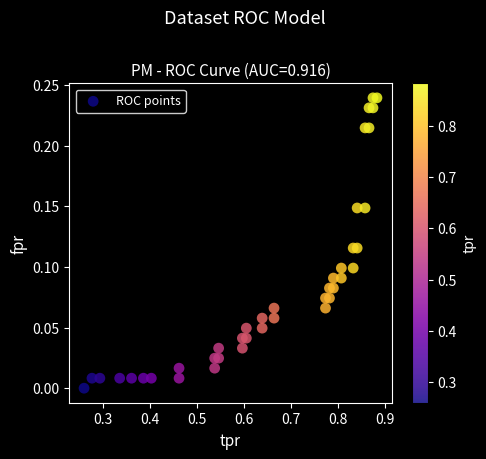

What is the range of X values (max minus min)?

0.6